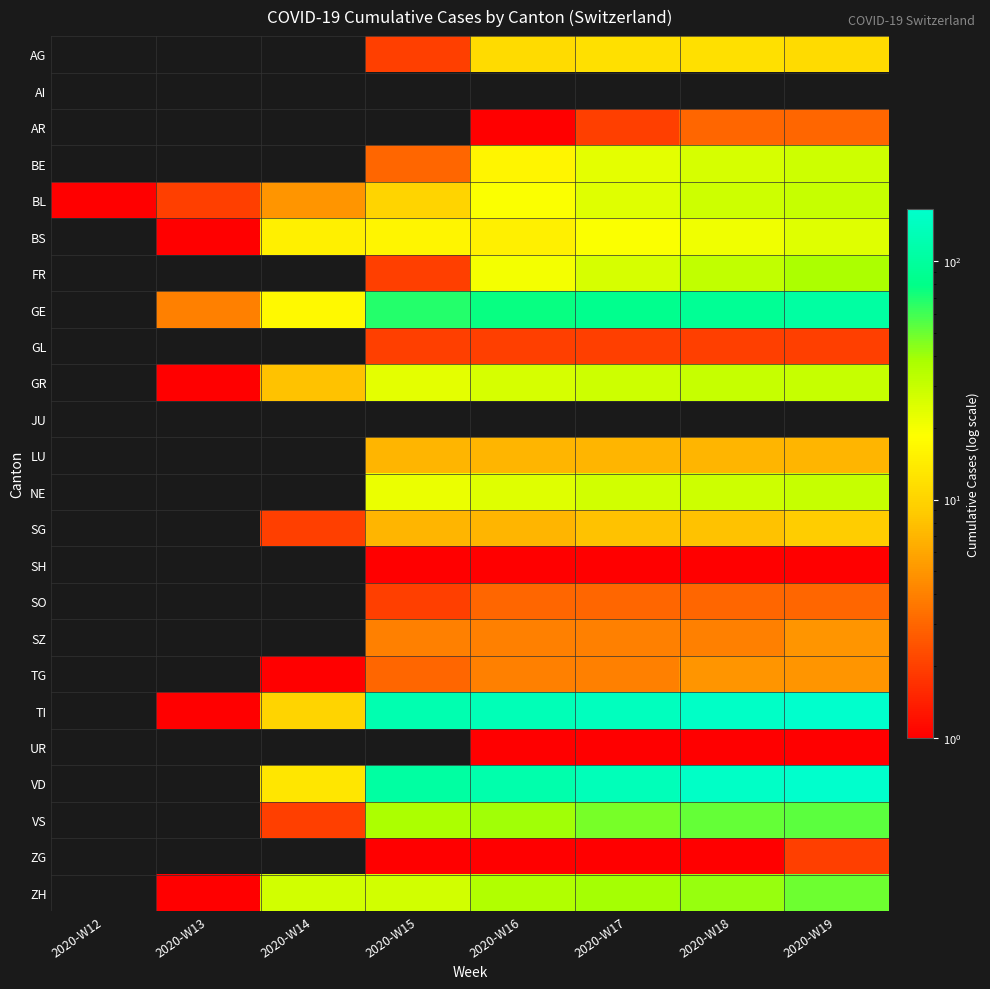

Is it true that ZG equals 1.7 at 2020-W16?

False